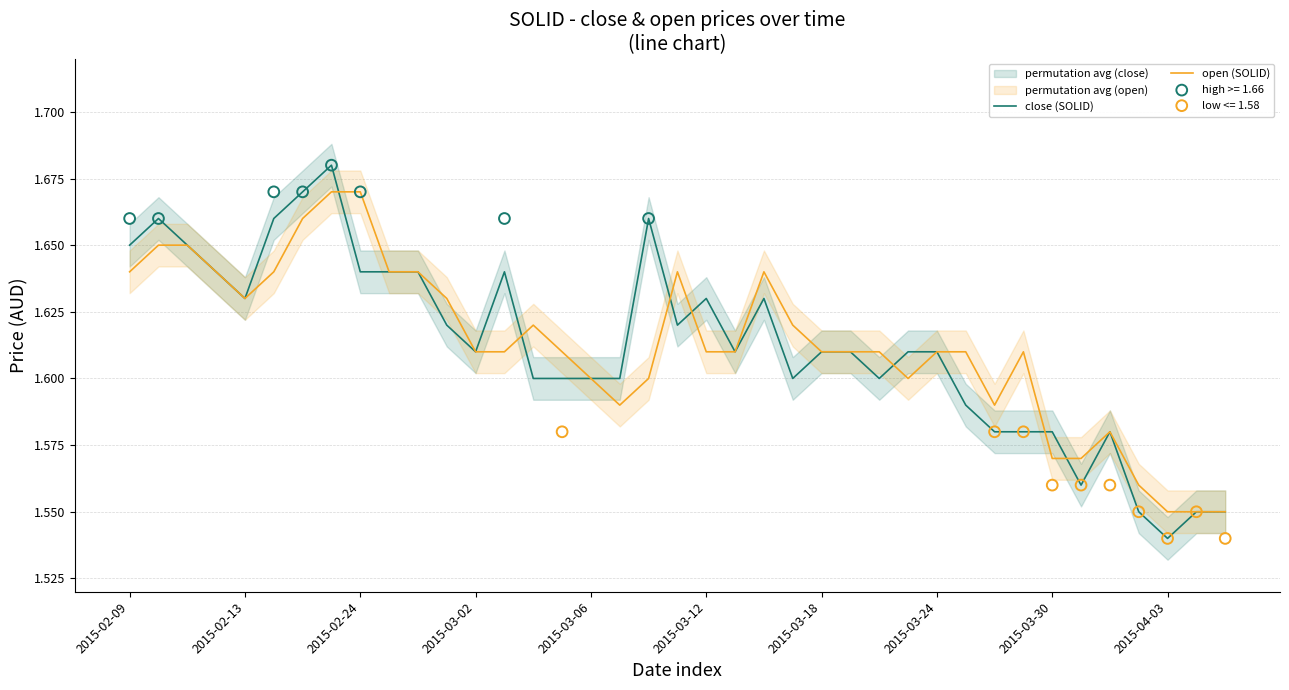

Which series has the largest total across all categories?

open (SOLID)